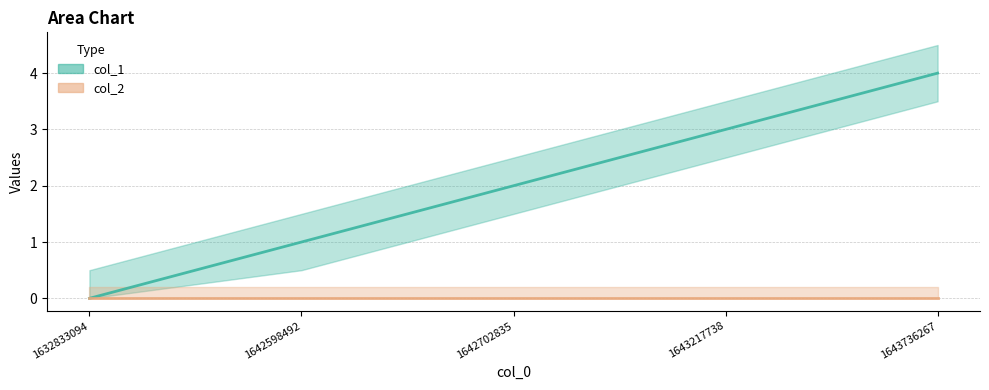

Count the values in the range 1 to 3.

3